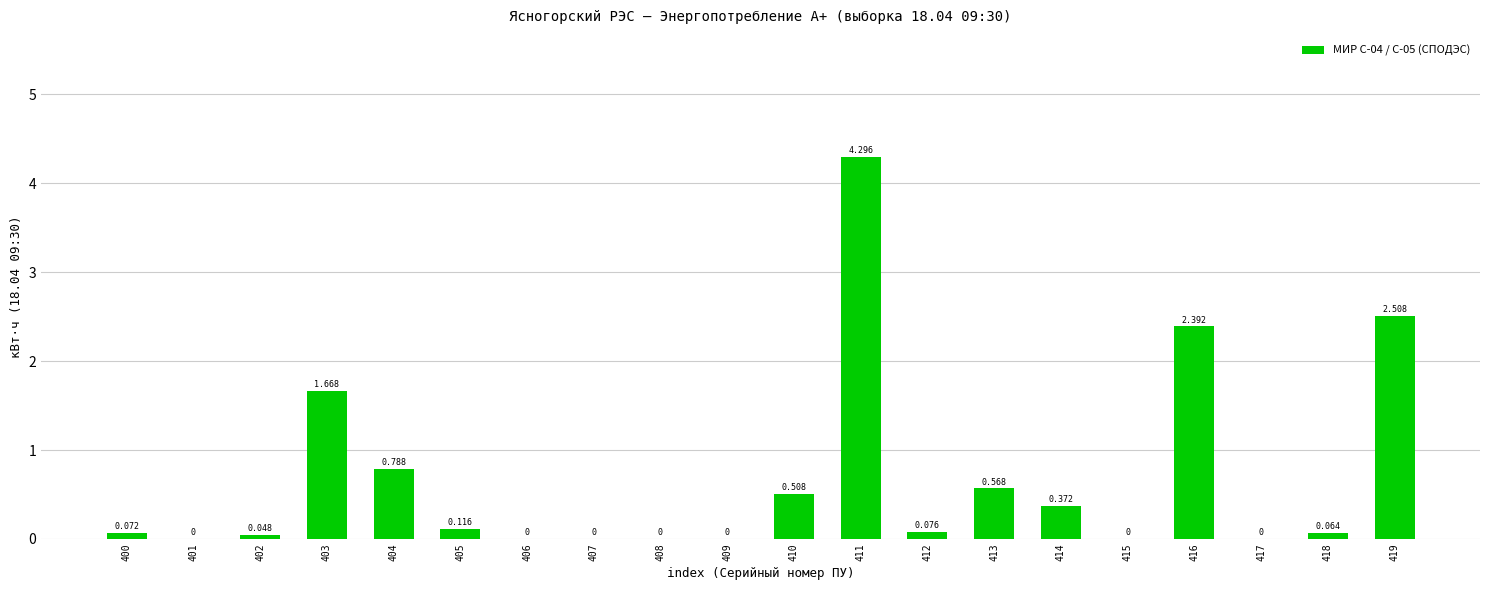

Between 406 and 416, which is larger?

416